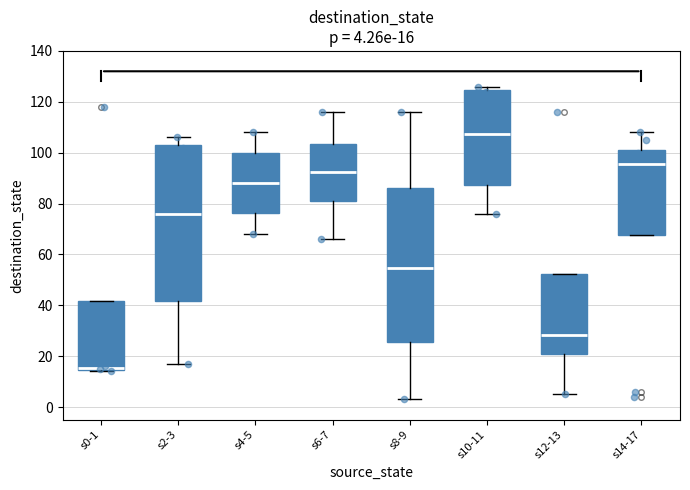

Which box has the lowest median line?

s0-1